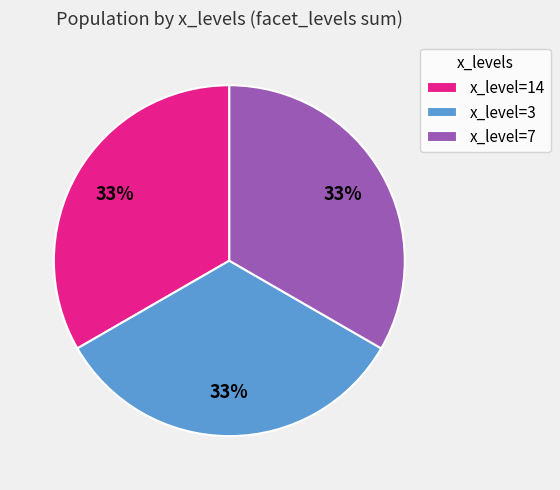

To the nearest percent, what percentage of the pie is x_level=14?

33%